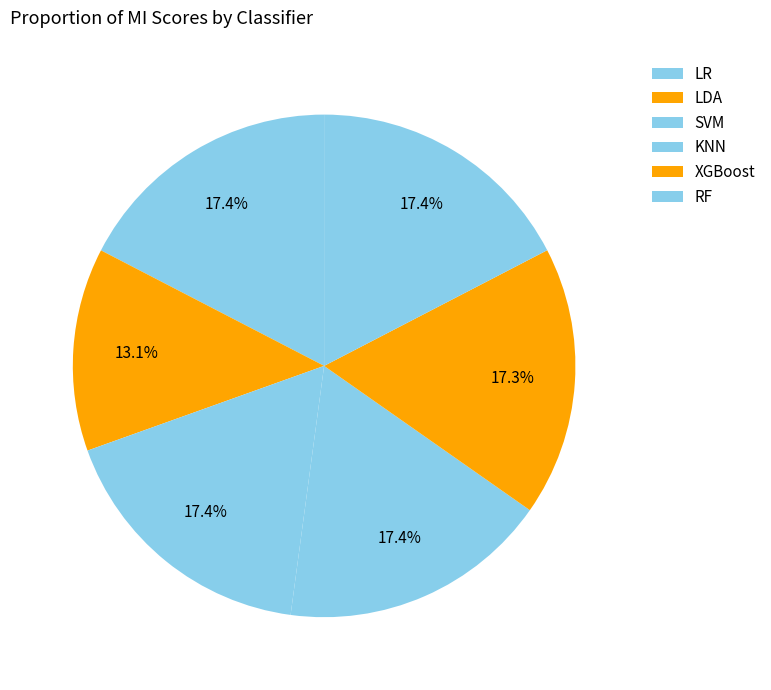

Do SVM and KNN together represent more than half of the pie?

No